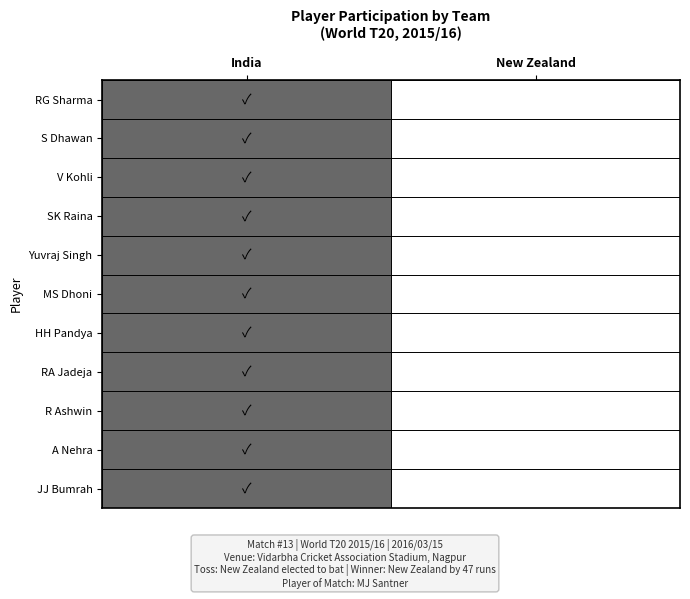

Which has a higher value, New Zealand or India?

India